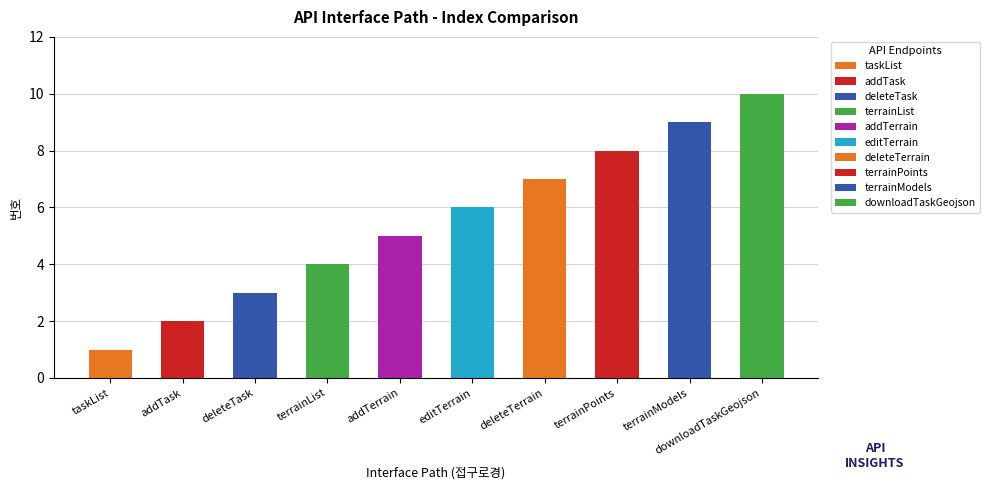

Reading left to right, transcribe all the data shown in this chart.

/api/ko-terrain-task/taskList=1	/api/ko-terrain-task/addTask=2	/api/ko-terrain-task/deleteTask=3	/api/ko-terrain-task/terrainList=4	/api/ko-terrain-task/addTerrain=5	/api/ko-terrain-task/editTerrain=6	/api/ko-terrain-task/deleteTerrain=7	/api/ko-terrain-task/terrainPoints=8	/api/ko-terrain-task/terrainModels=9	/api/ko-terrain-task/downloadTaskGeojson=10